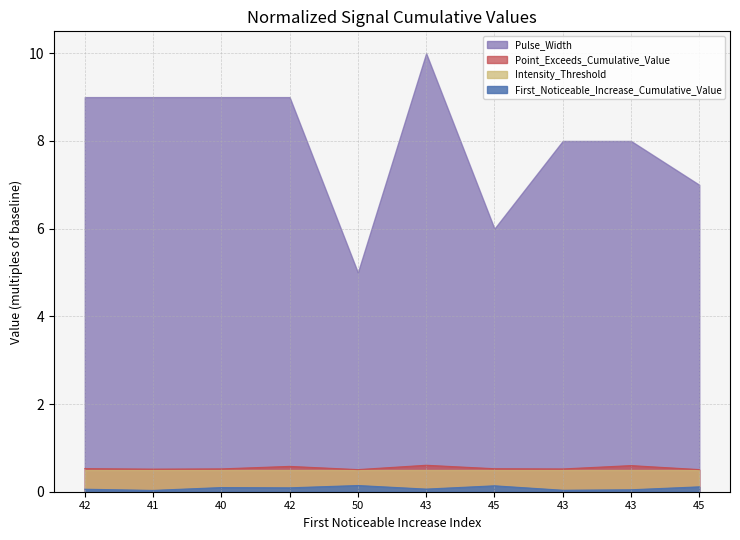

At which category does First_Noticeable_Increase_Cumulative_Value reach its first local valley?

41